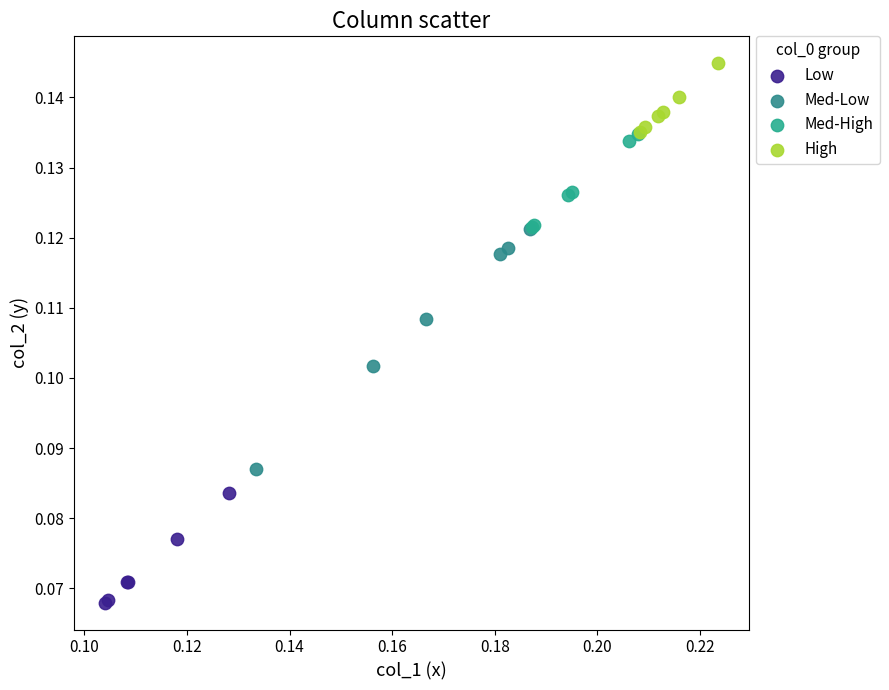

Which series contains the lowest Y value?

Low